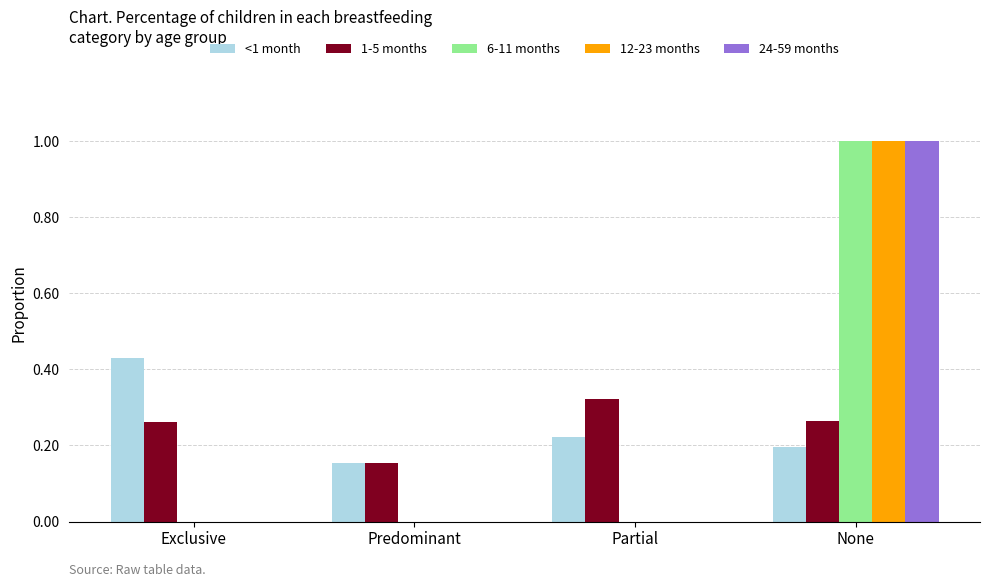

What is the sum of all 6-11 months values?

1.0